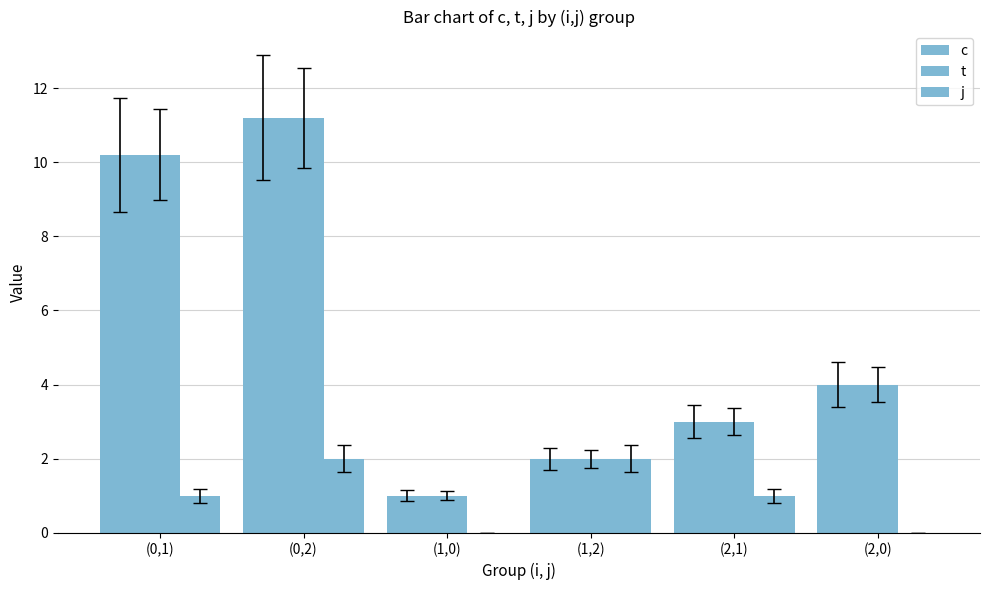

Count the number of data series in this chart.

3